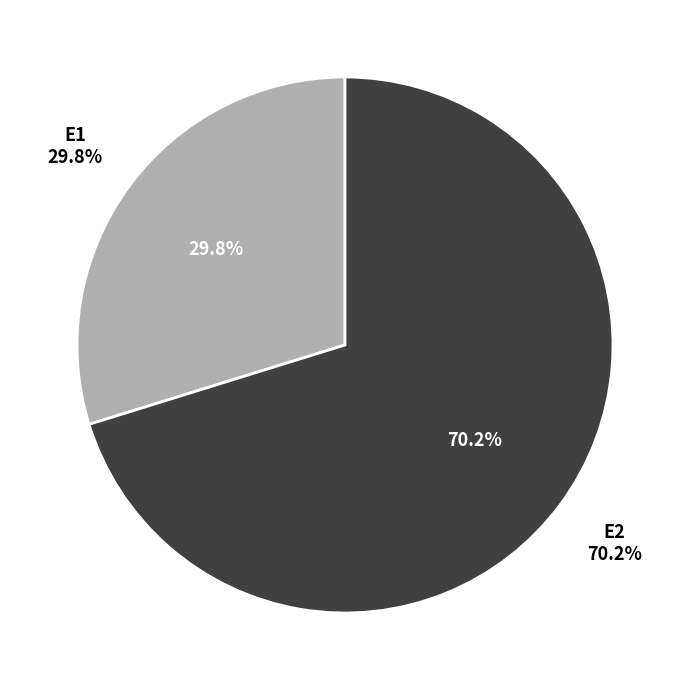

Does any single category account for the majority?

Yes